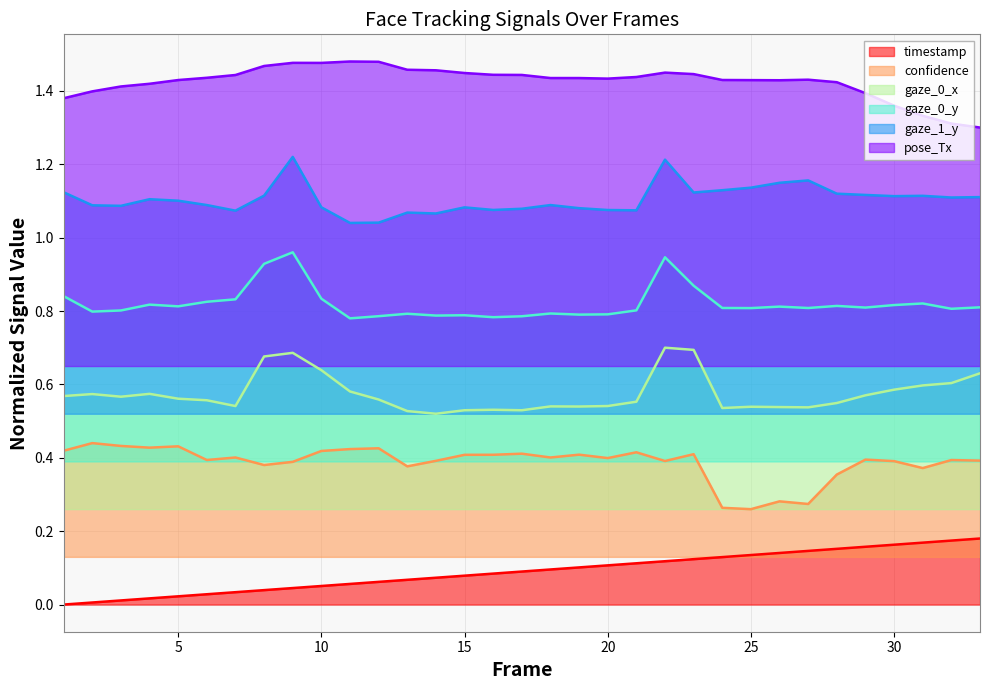

True or false: gaze_1_y and confidence intersect in this chart.

False